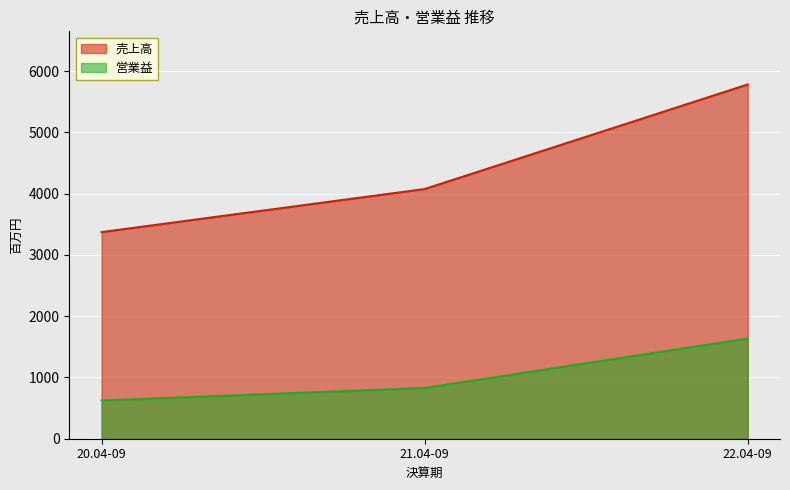

What is the maximum value for 営業益?

1636